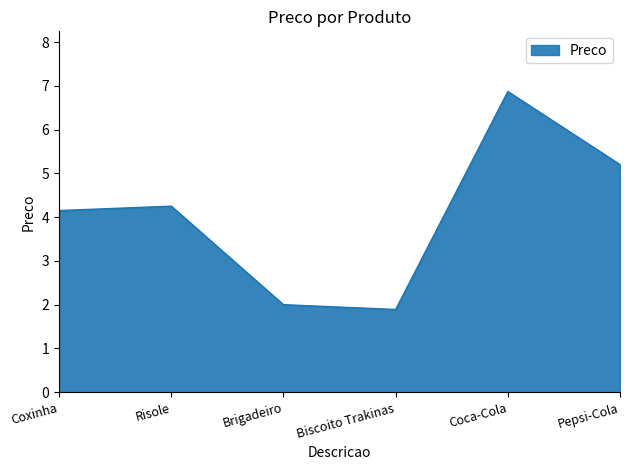

Does the chart display data point markers on the line(s)?

No